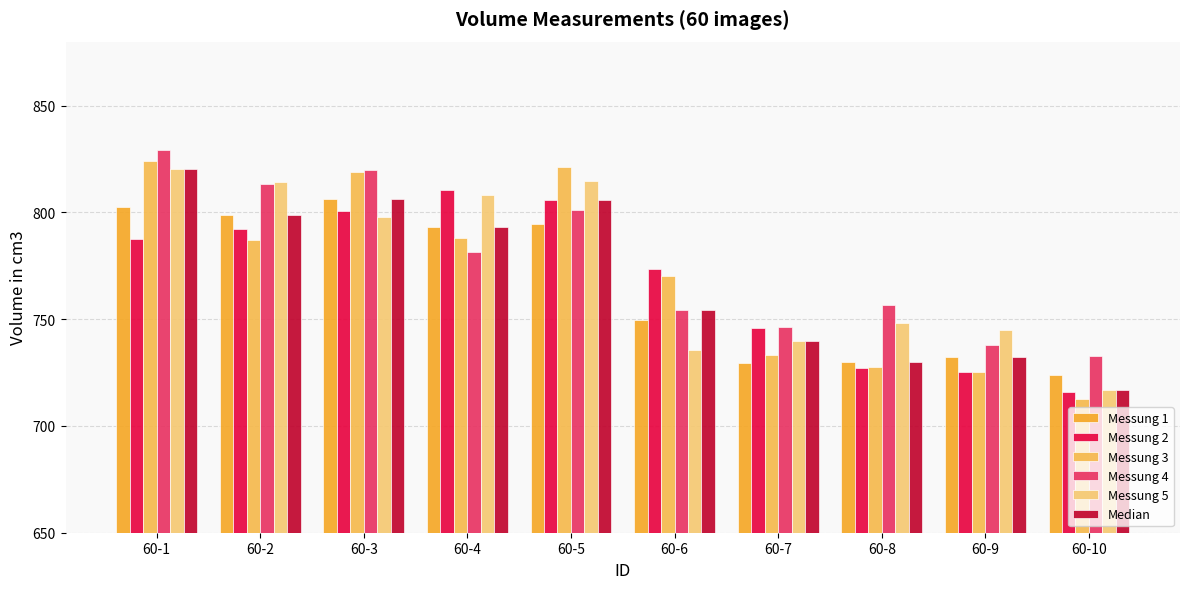

What is the difference between the maximum and second lowest values in the Messung 2 series?

85.2